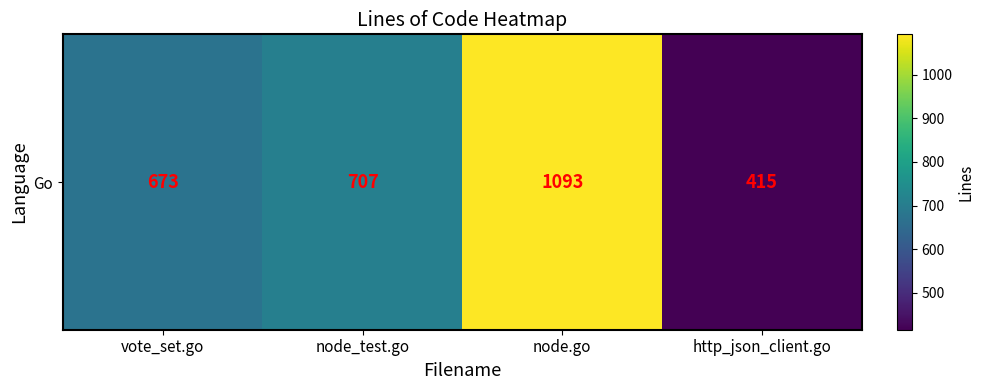

Which category has the lowest value across all series?

http_json_client.go